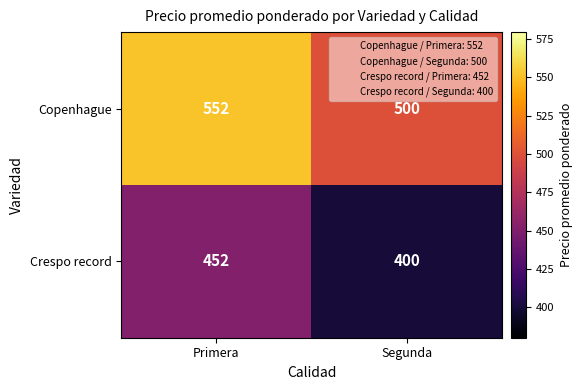

What is the difference between the highest and lowest values at Primera?

100